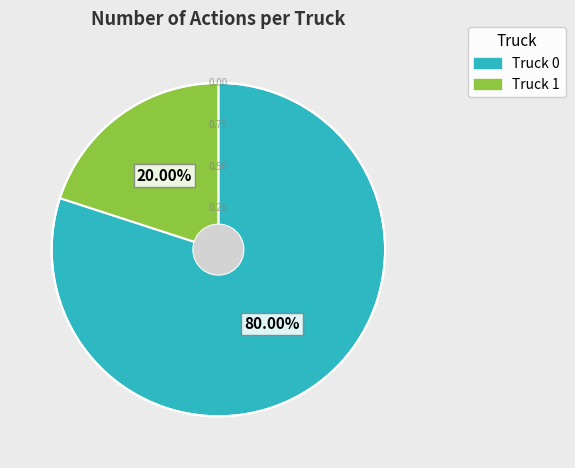

To the nearest percent, what portion does Truck 1 represent?

20%